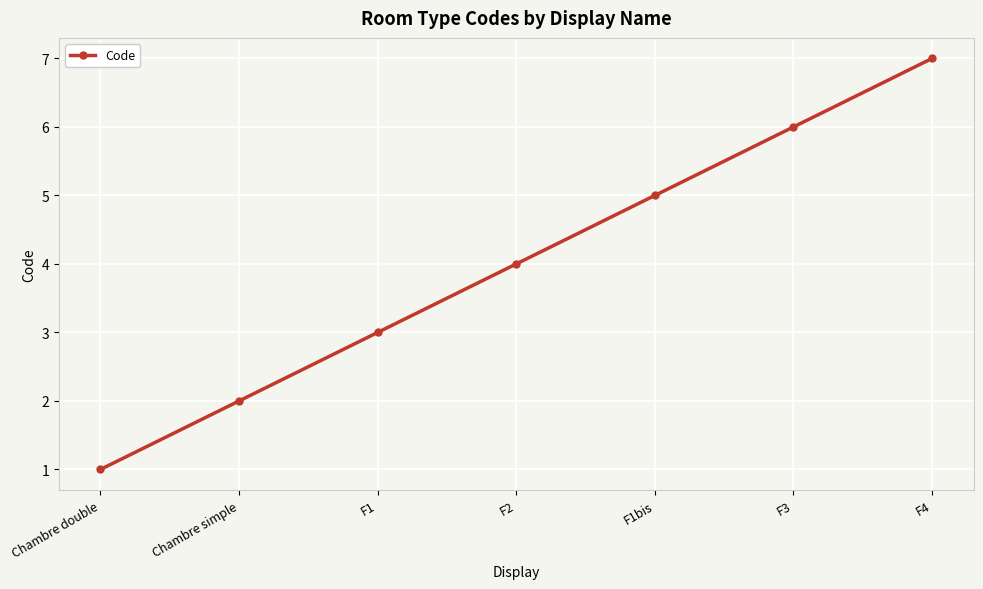

What is the sum of the values at Chambre simple and F2?

6